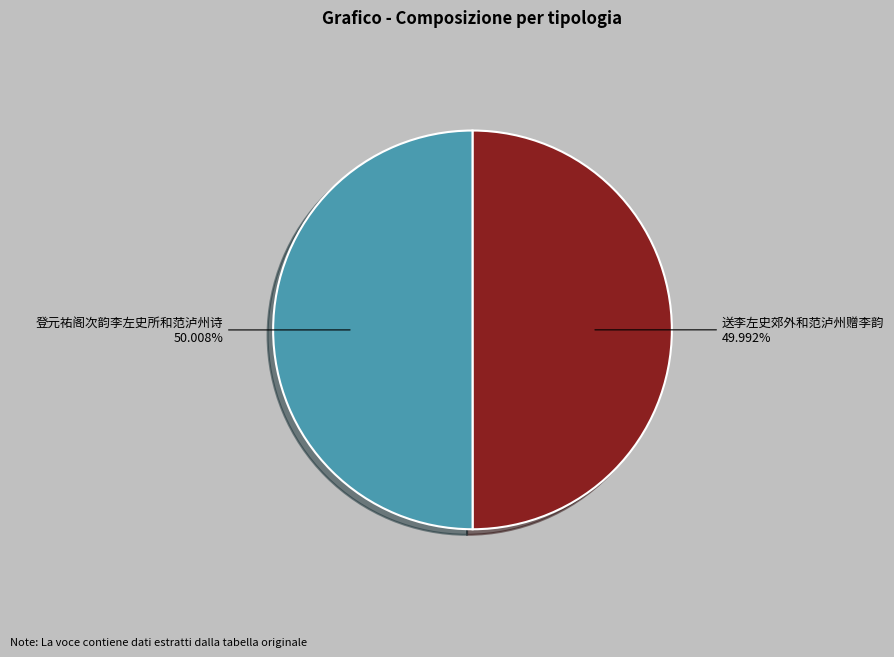

What is the ratio of the value at 送李左史郊外和范泸州赠李韵 to the value at 登元祐阁次韵李左史所和范泸州诗?

1.0